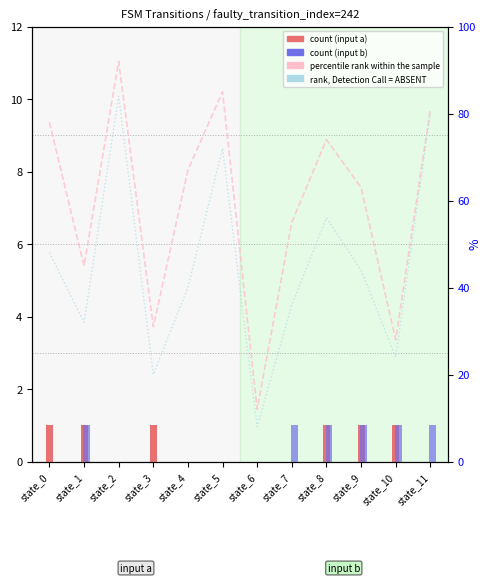

At how many categories does at least one series exceed 2?

12